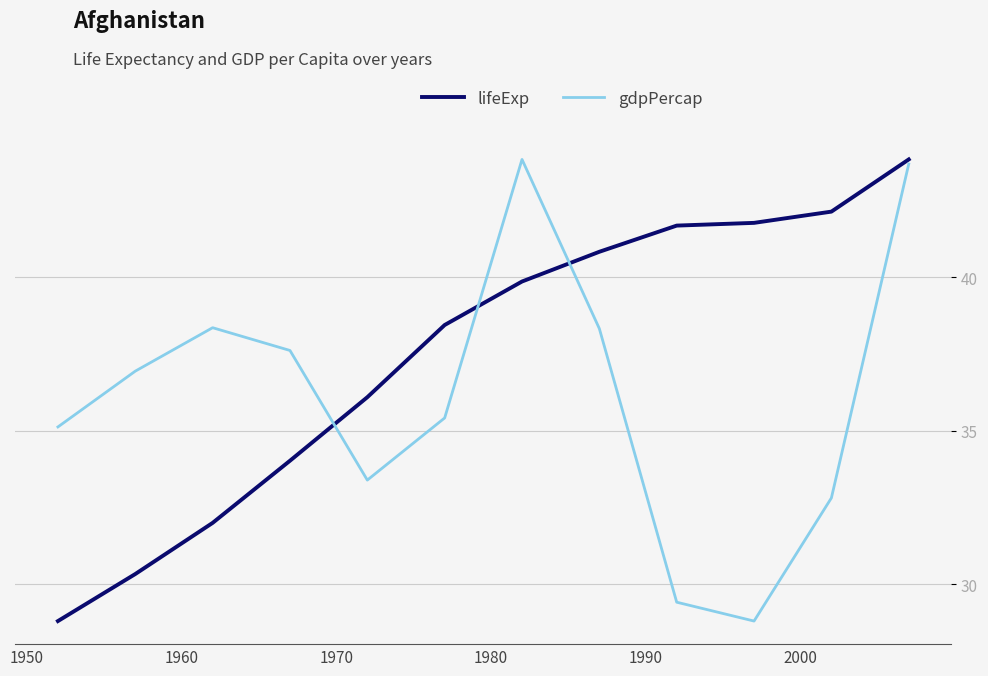

How many values in the gdpPercap series are below 36?

6